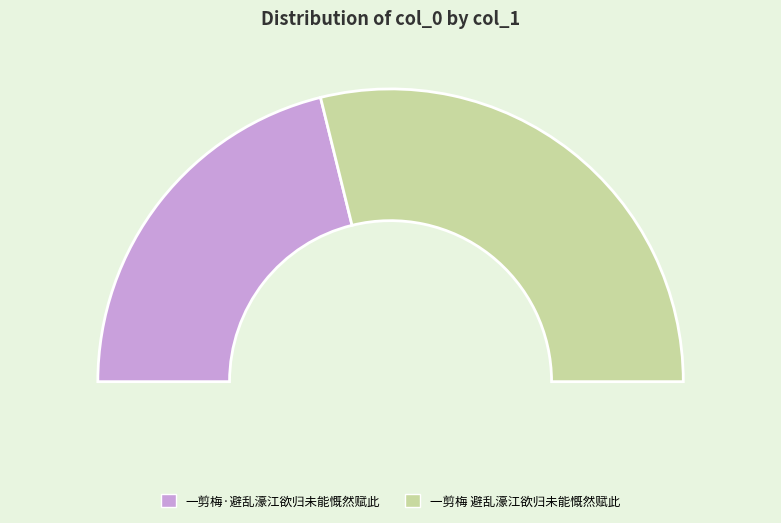

How many slices are in this pie chart?

2